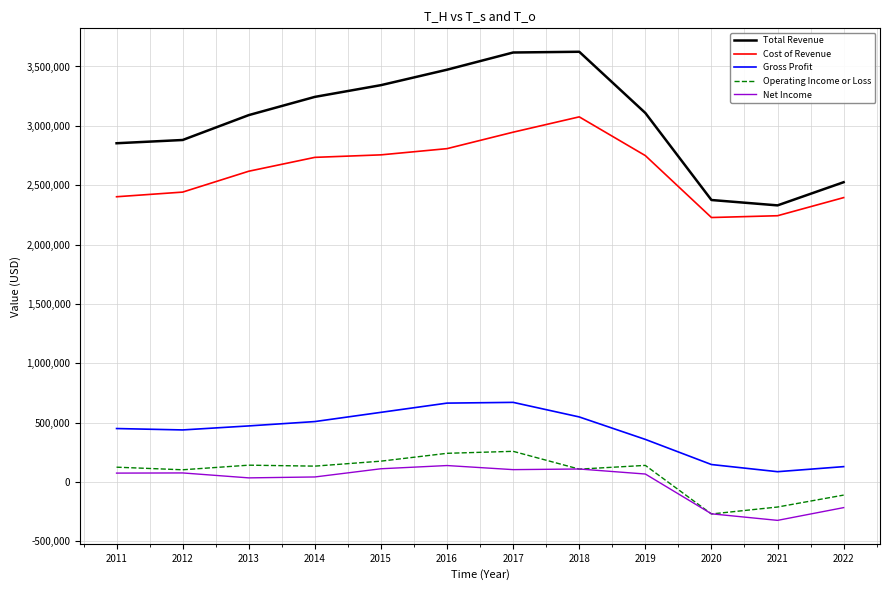

At which label is Cost of Revenue closest to 2651800?

2013